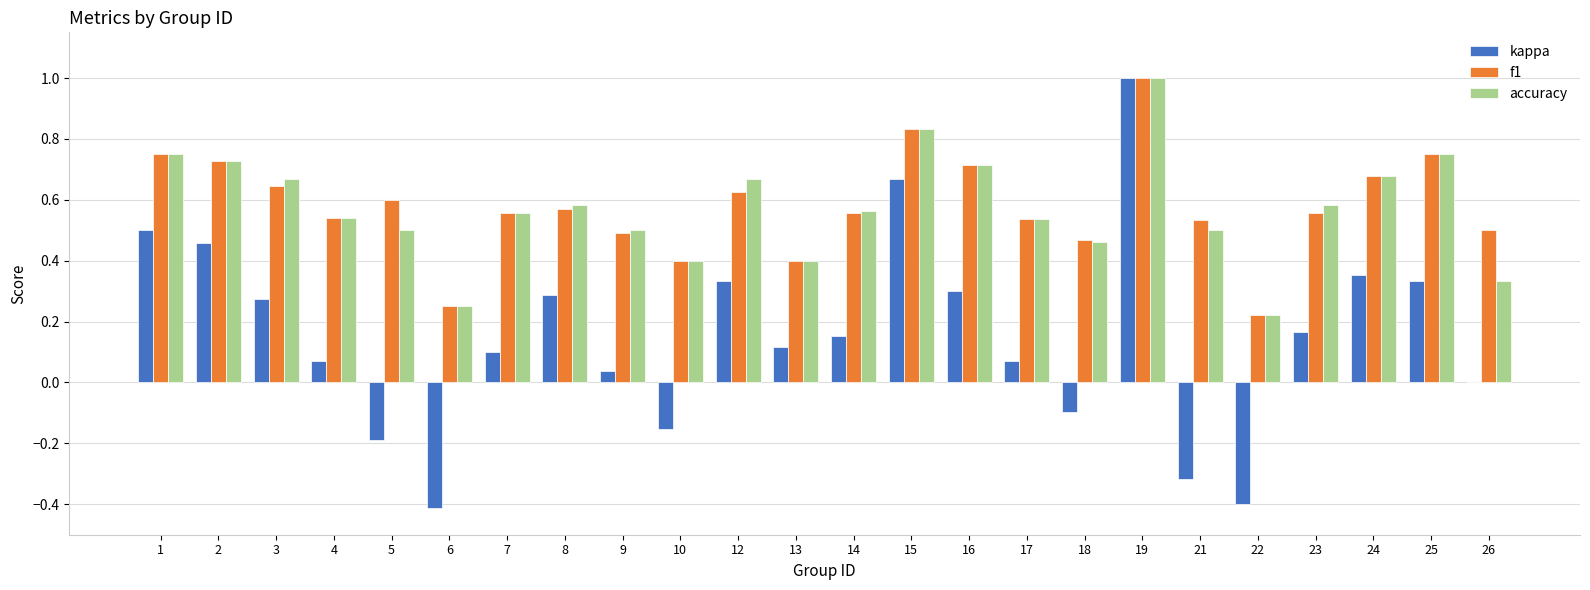

The value of f1 at 6 is 0.1. True or false?

False